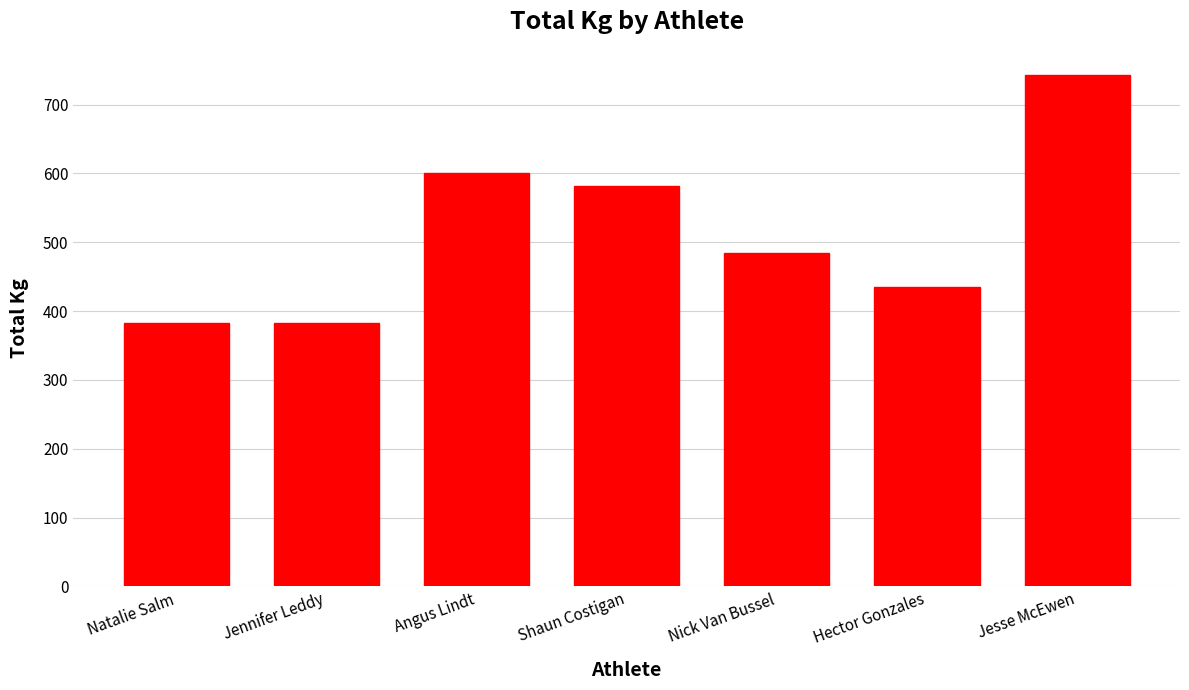

The chart shows a value of 485.0 at Nick Van Bussel. True or false?

True